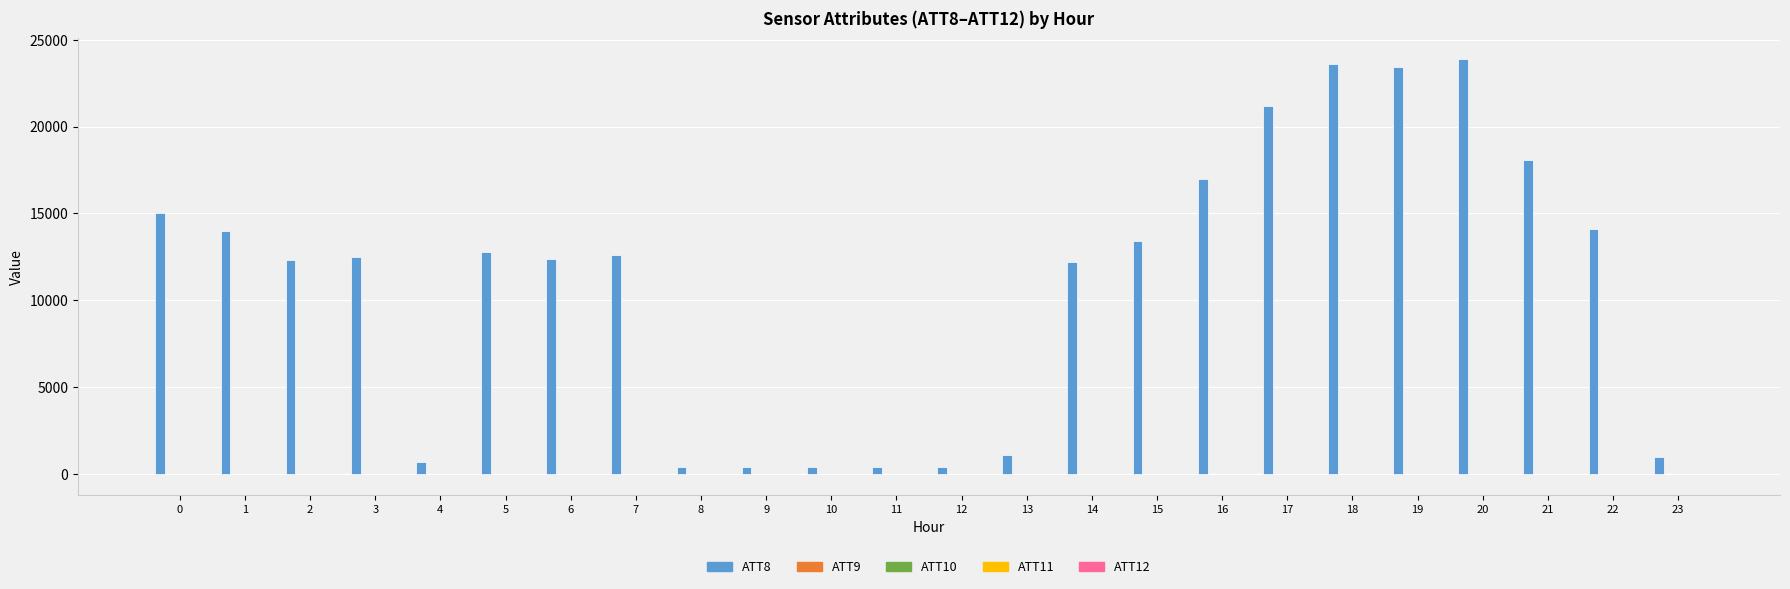

What is the greatest value displayed?

23900.0